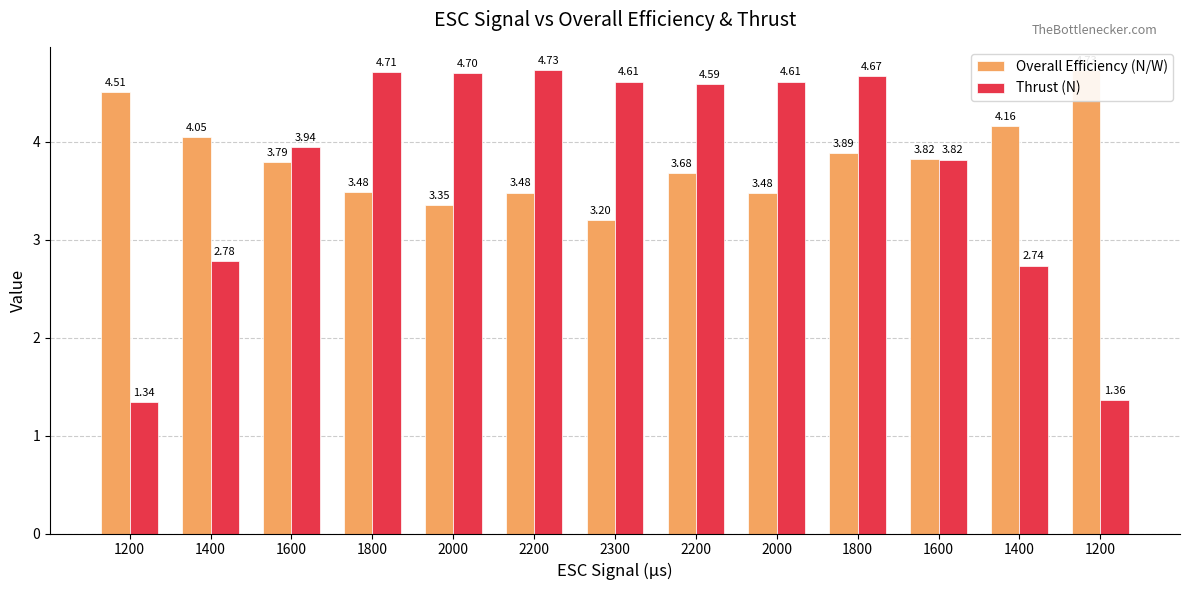

At which label does Thrust (N) reach its minimum?

1200